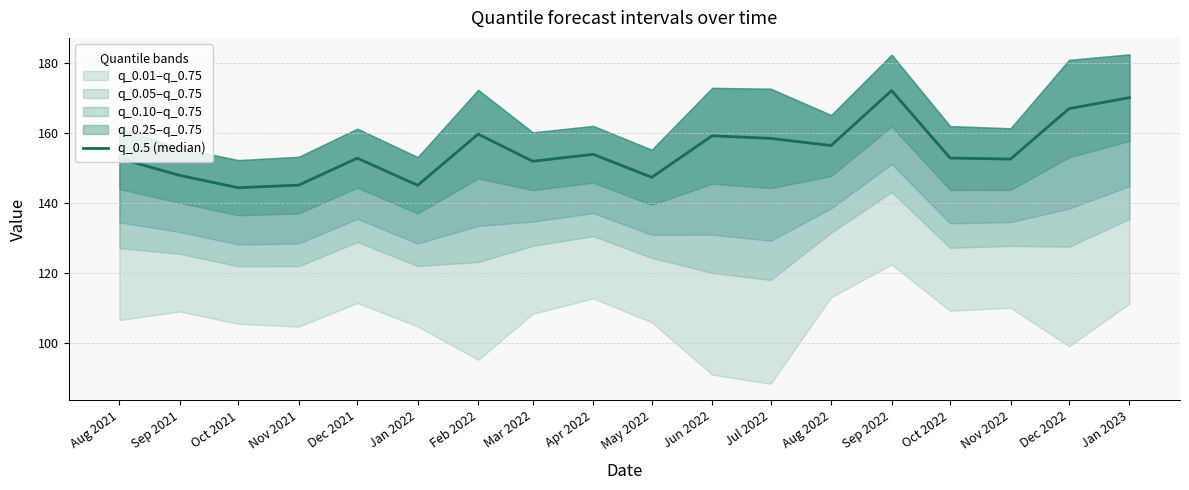

Where is the data nearest to the value 158?

Jul 2022